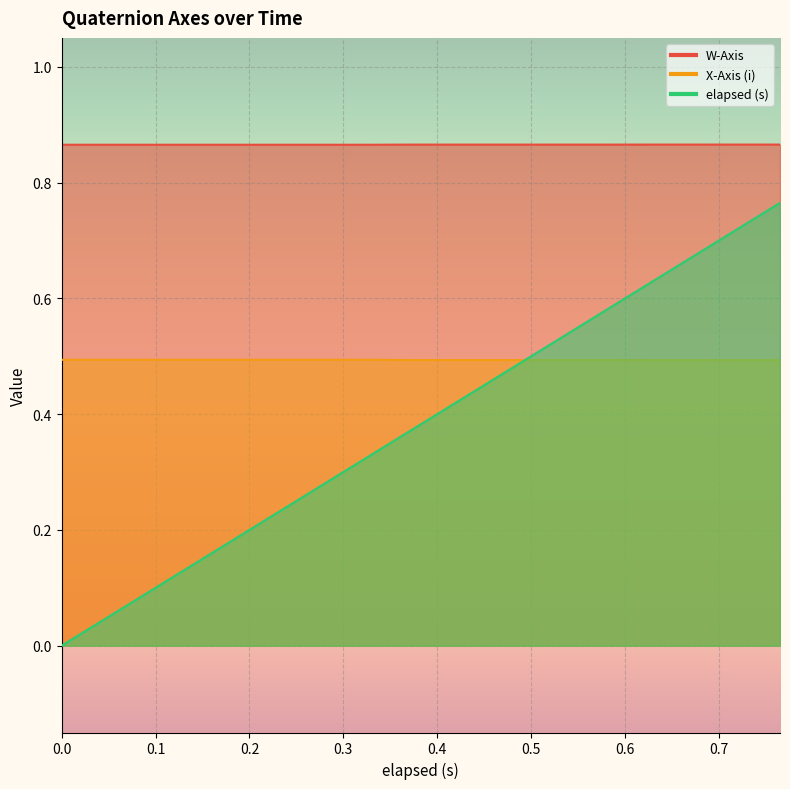

Which category has the lowest value in the X-Axis (i) series?

0.63